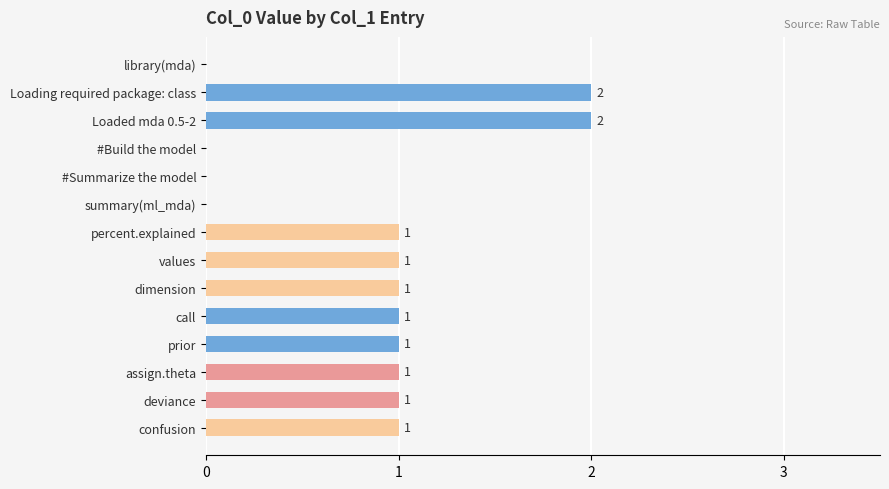

How many positive values are there?

10